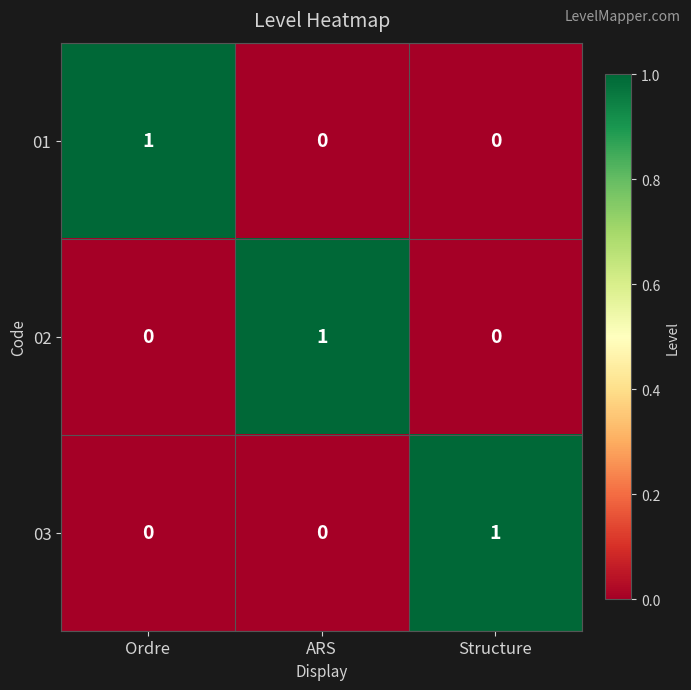

The 02 series shows 0 at Ordre. True or false?

True